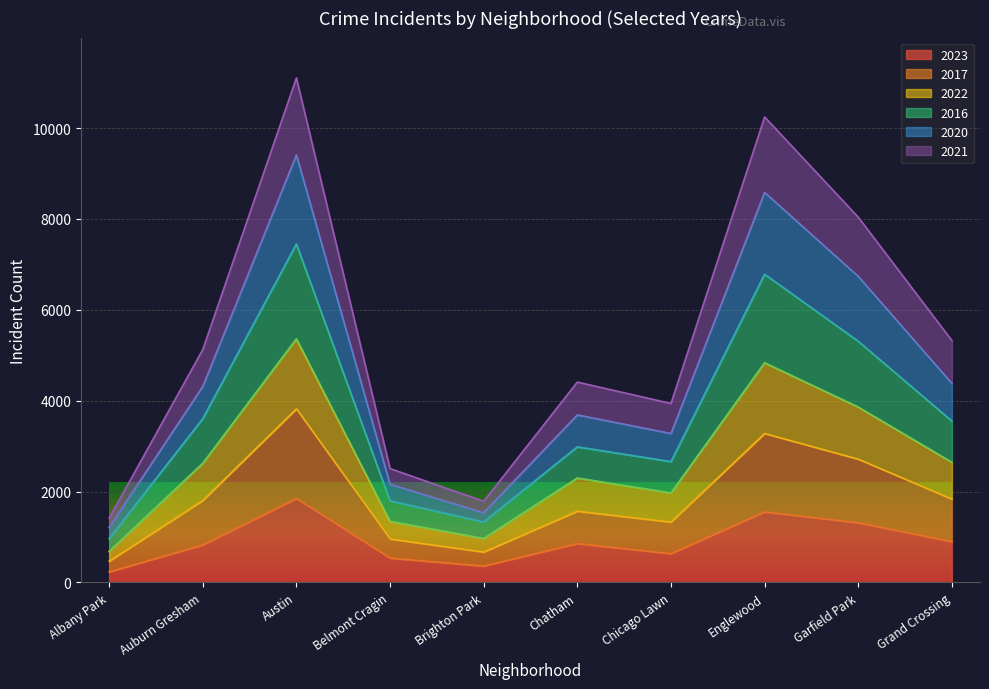

True or false: 2023 has a value of 661 at Englewood.

False